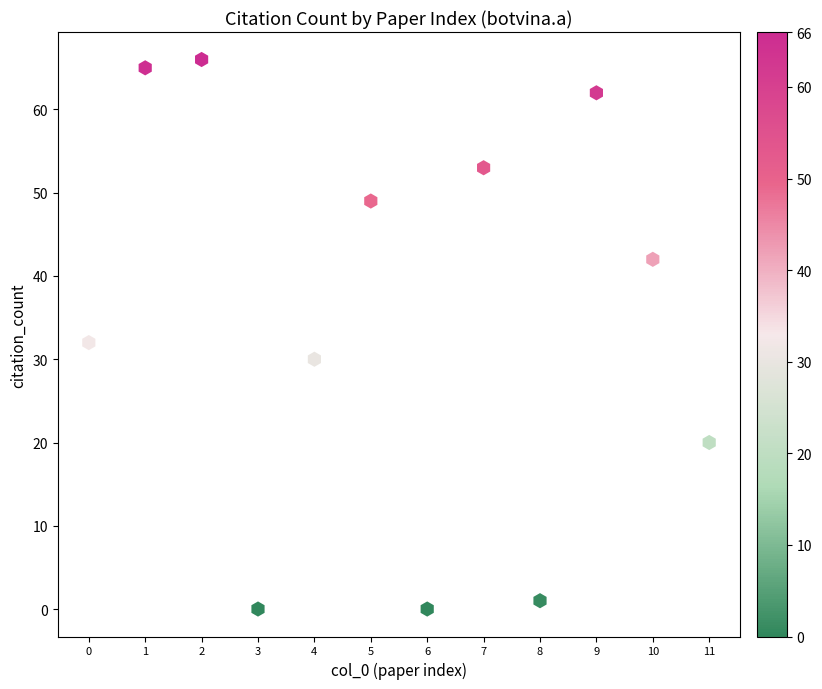

What is the range of Y values (max minus min)?

66